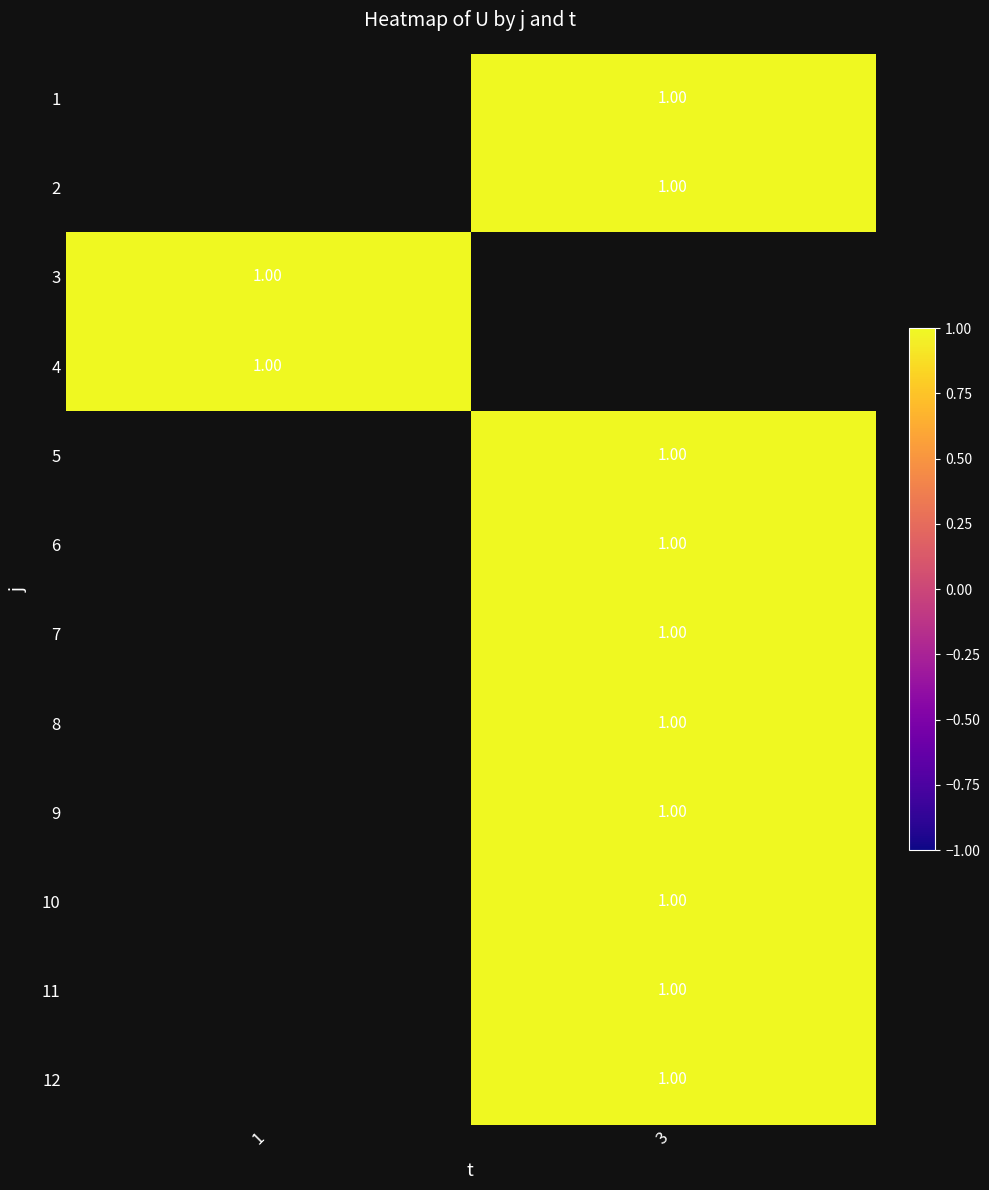

Is the value of row_3 at 1 greater than the value of row_4 at 1?

No